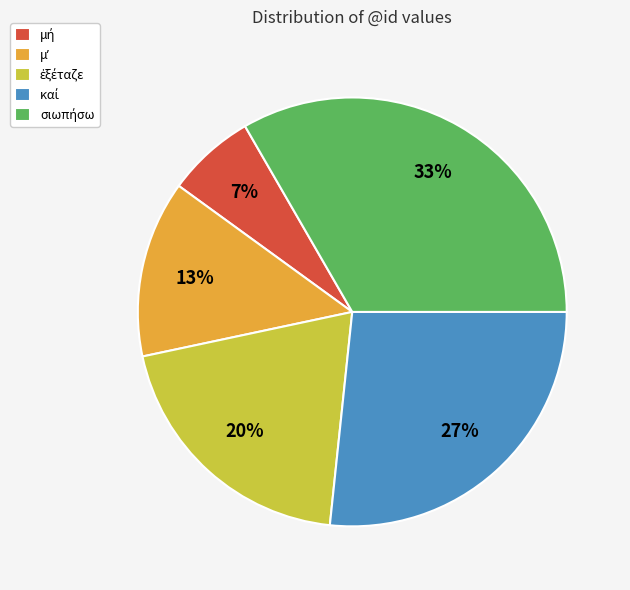

To the nearest percent, what is the average slice percentage?

20%